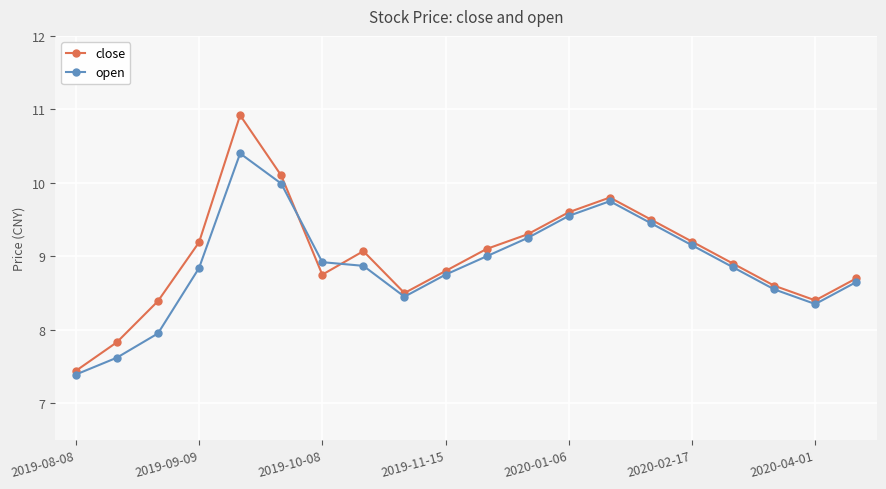

What is the value of the open point at the 11th from the left?

9.0